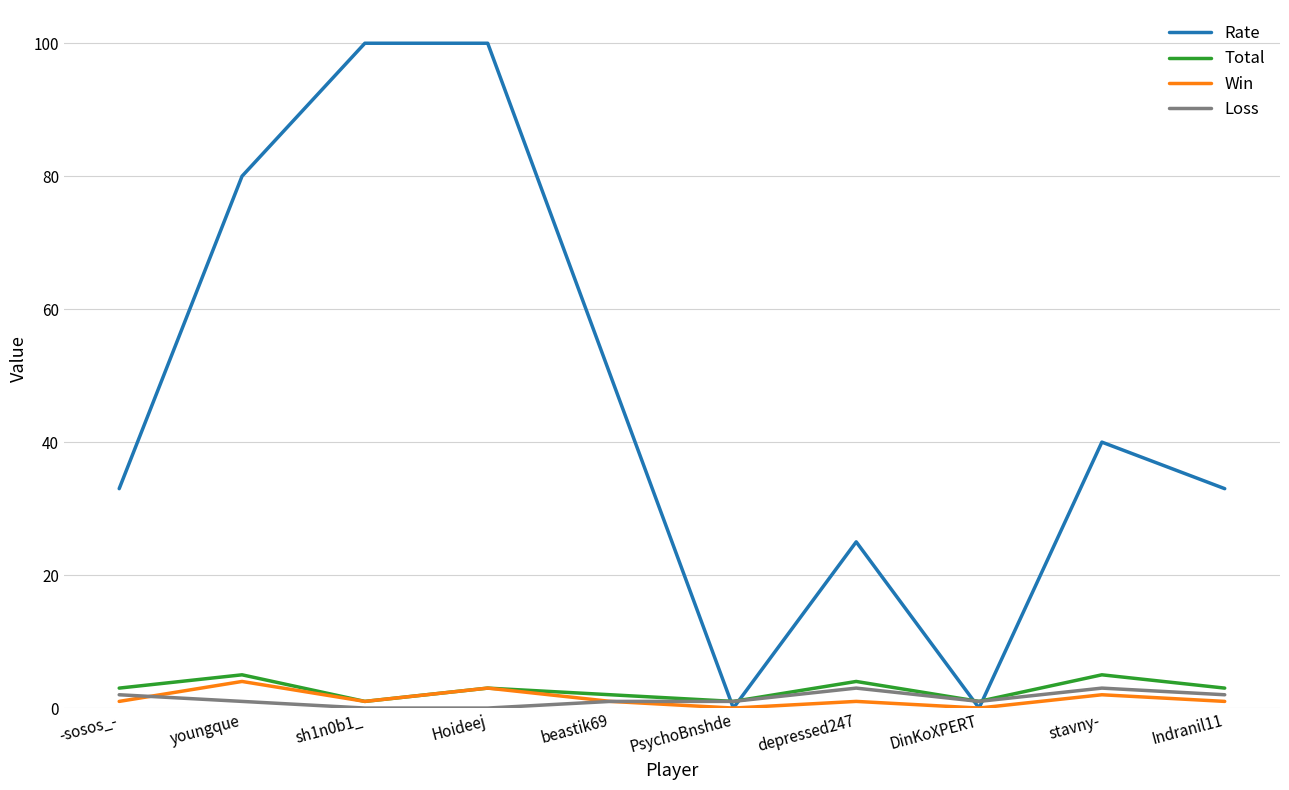

What is the difference between the maximum and minimum values in the Rate series?

100